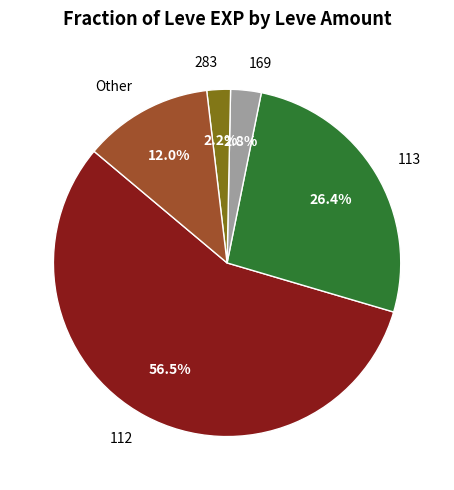

Does 112 account for over 50% of the chart?

Yes